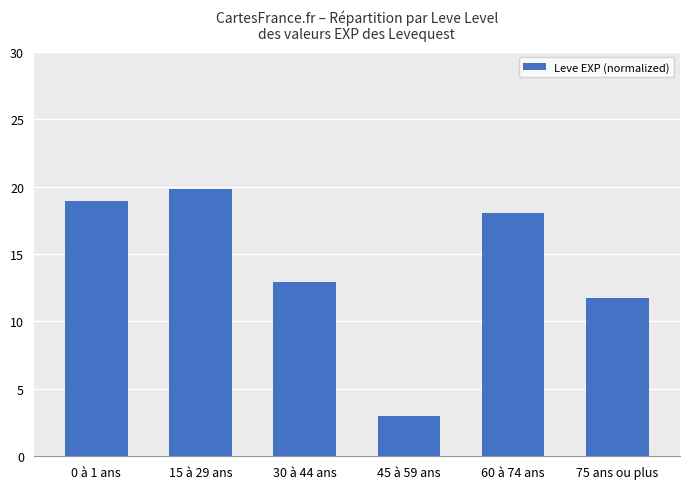

How many bars are there in total?

6